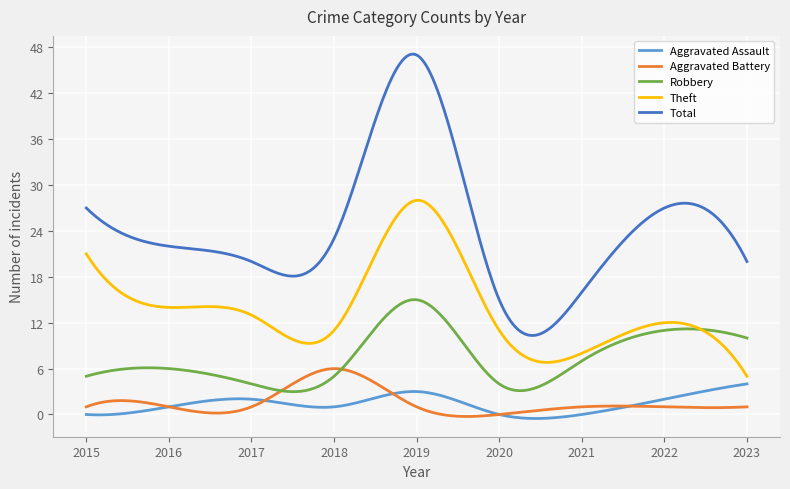

What is the maximum value for Robbery?

15.0